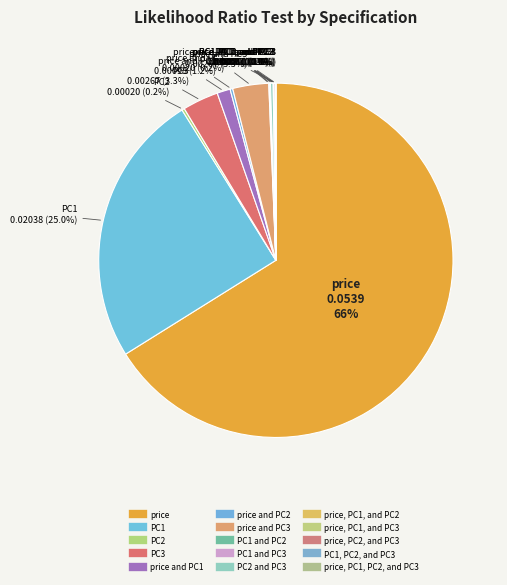

Does any single category account for the majority?

Yes